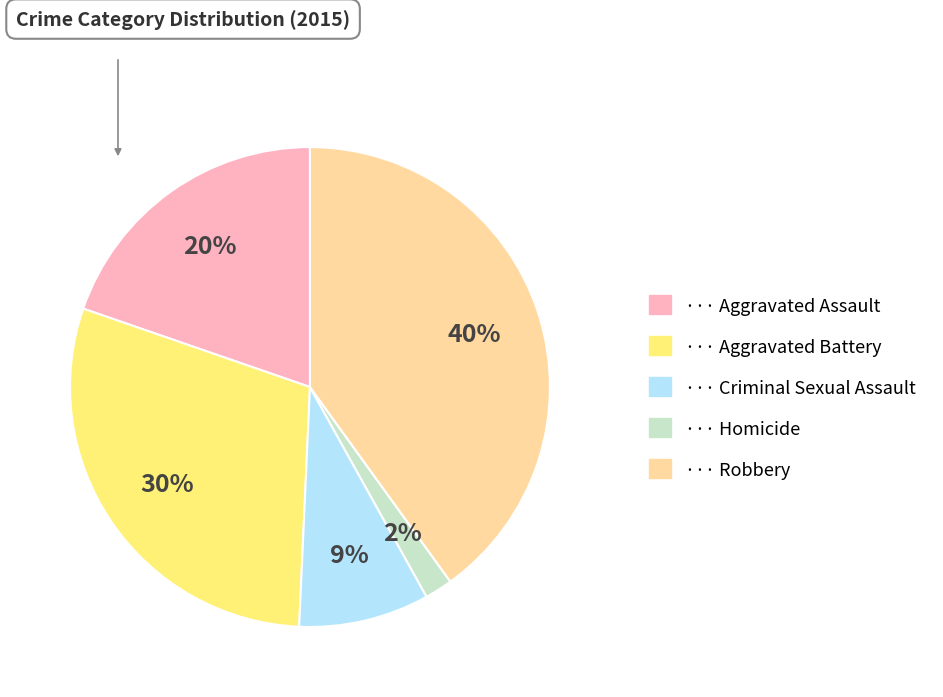

Is there any slice that represents more than half of the pie?

No